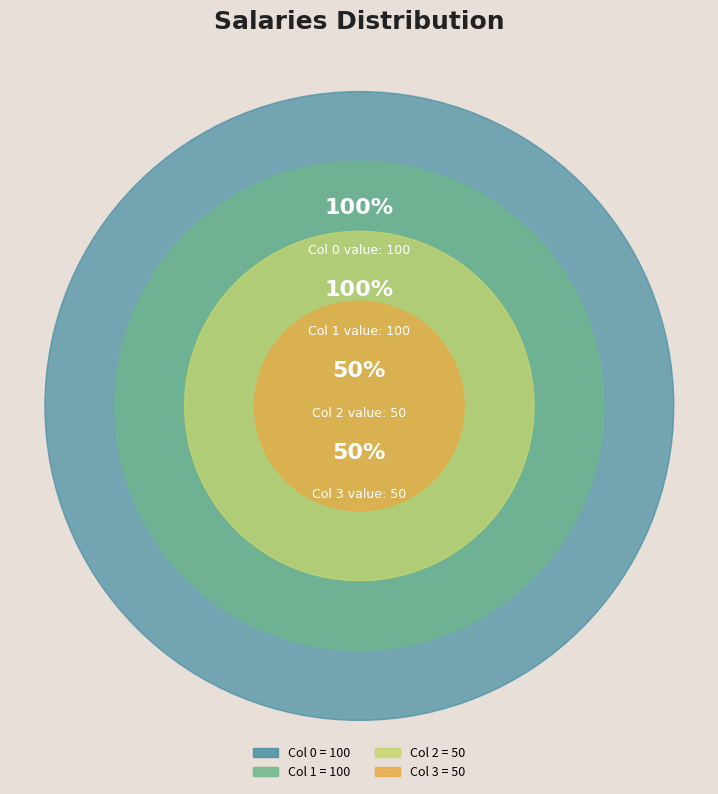

Which slice is the smallest?

2